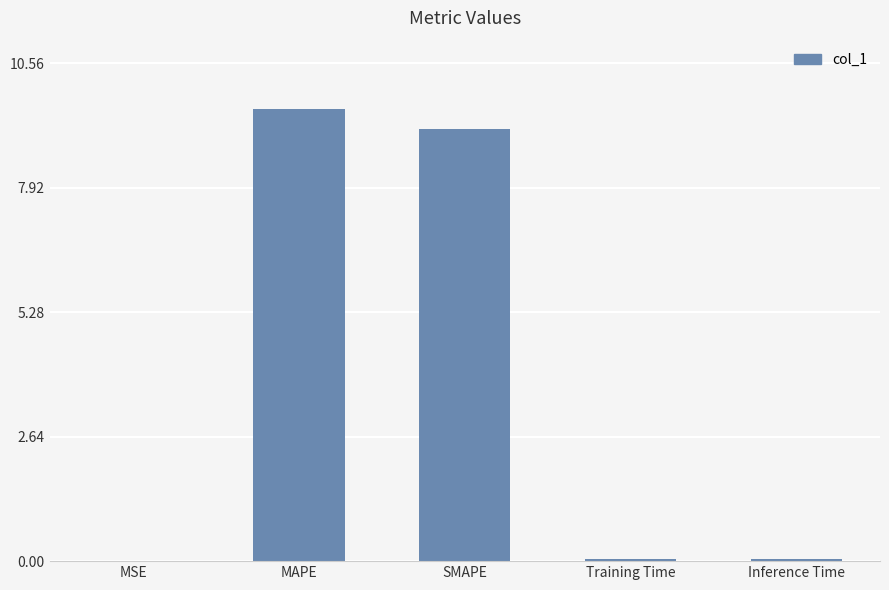

What is the sum of all values?

18.9